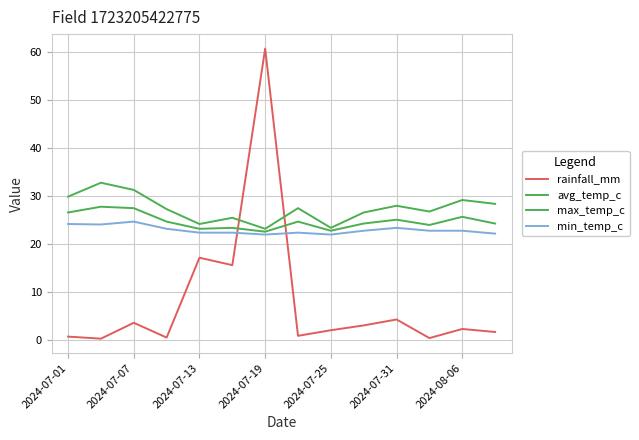

Reading right to left, extract all data points from this chart.

rainfall_mm: 1.6	2.2	0.3	4.2	3.0	2.0	0.8	60.6	15.5	17.1	0.5	3.5	0.2	0.7
avg_temp_c: 24.2	25.6	23.9	25.0	24.2	22.7	24.6	22.5	23.3	23.1	24.6	27.4	27.7	26.5
max_temp_c: 28.3	29.1	26.7	27.9	26.5	23.3	27.4	23.1	25.4	24.1	27.2	31.2	32.7	29.8
min_temp_c: 22.1	22.7	22.7	23.3	22.7	21.9	22.3	21.9	22.3	22.3	23.1	24.6	24.0	24.1